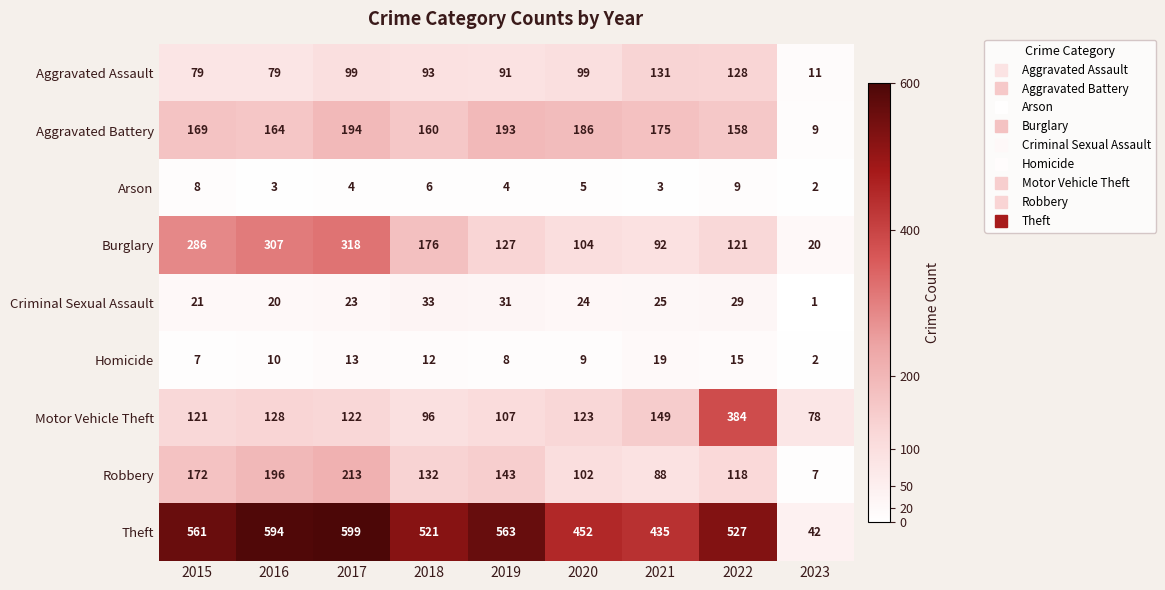

What is the average value of the Homicide series?

11